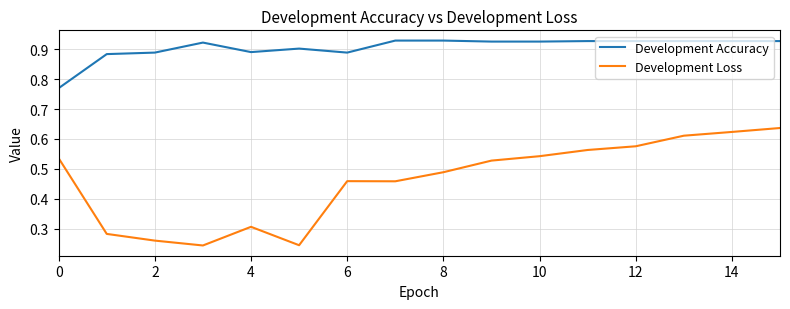

True or false: Development Loss and Development Accuracy cross at least once.

False